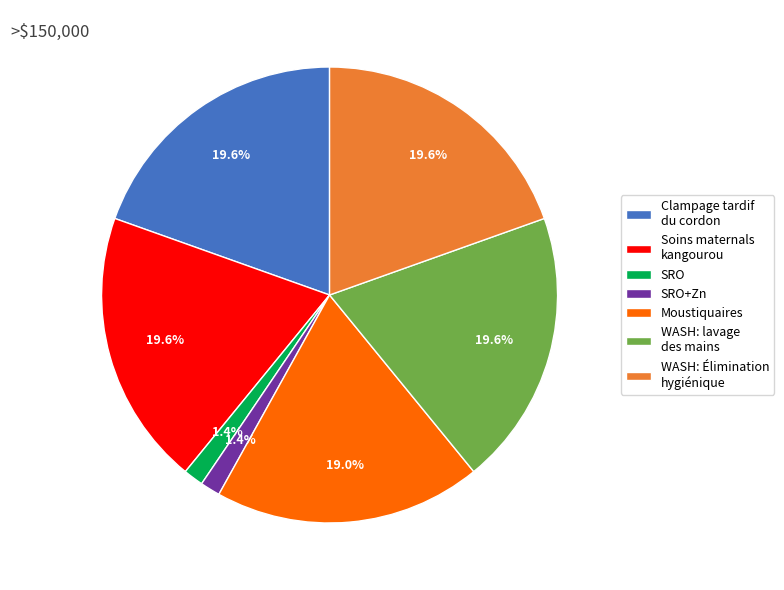

Is there a majority slice in this chart?

No